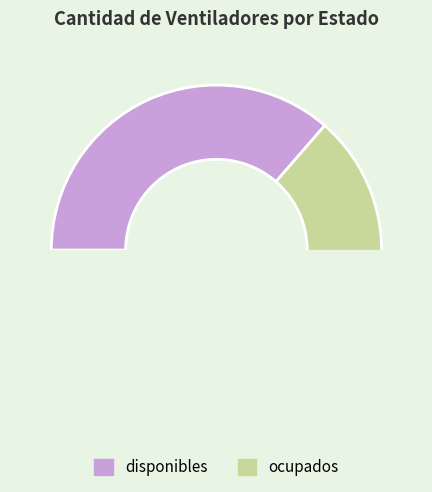

What percentage do disponibles and ocupados together represent?

100.0%